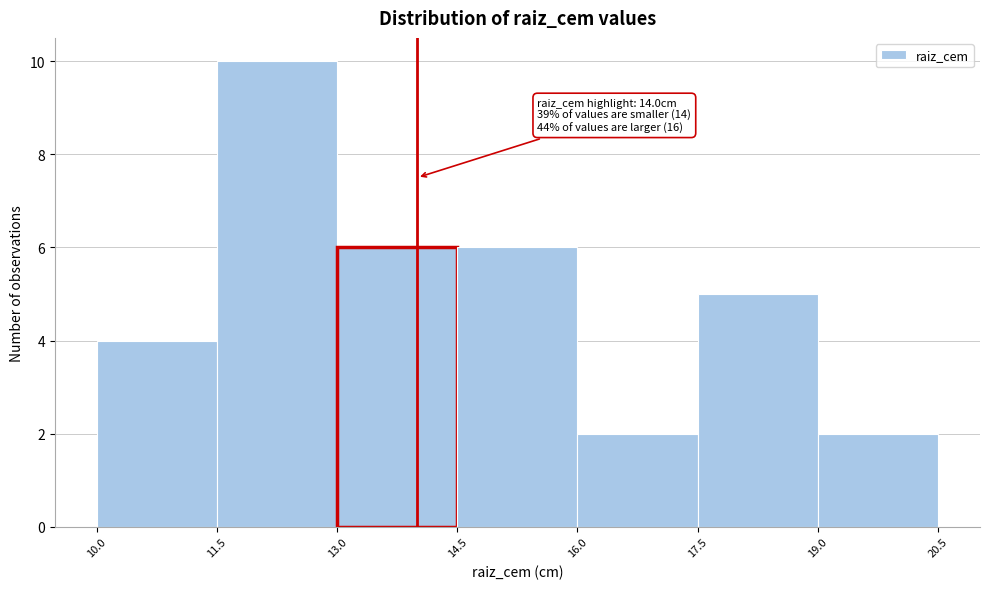

Which range on the x-axis has the tallest bar?

11.5 to 13.0